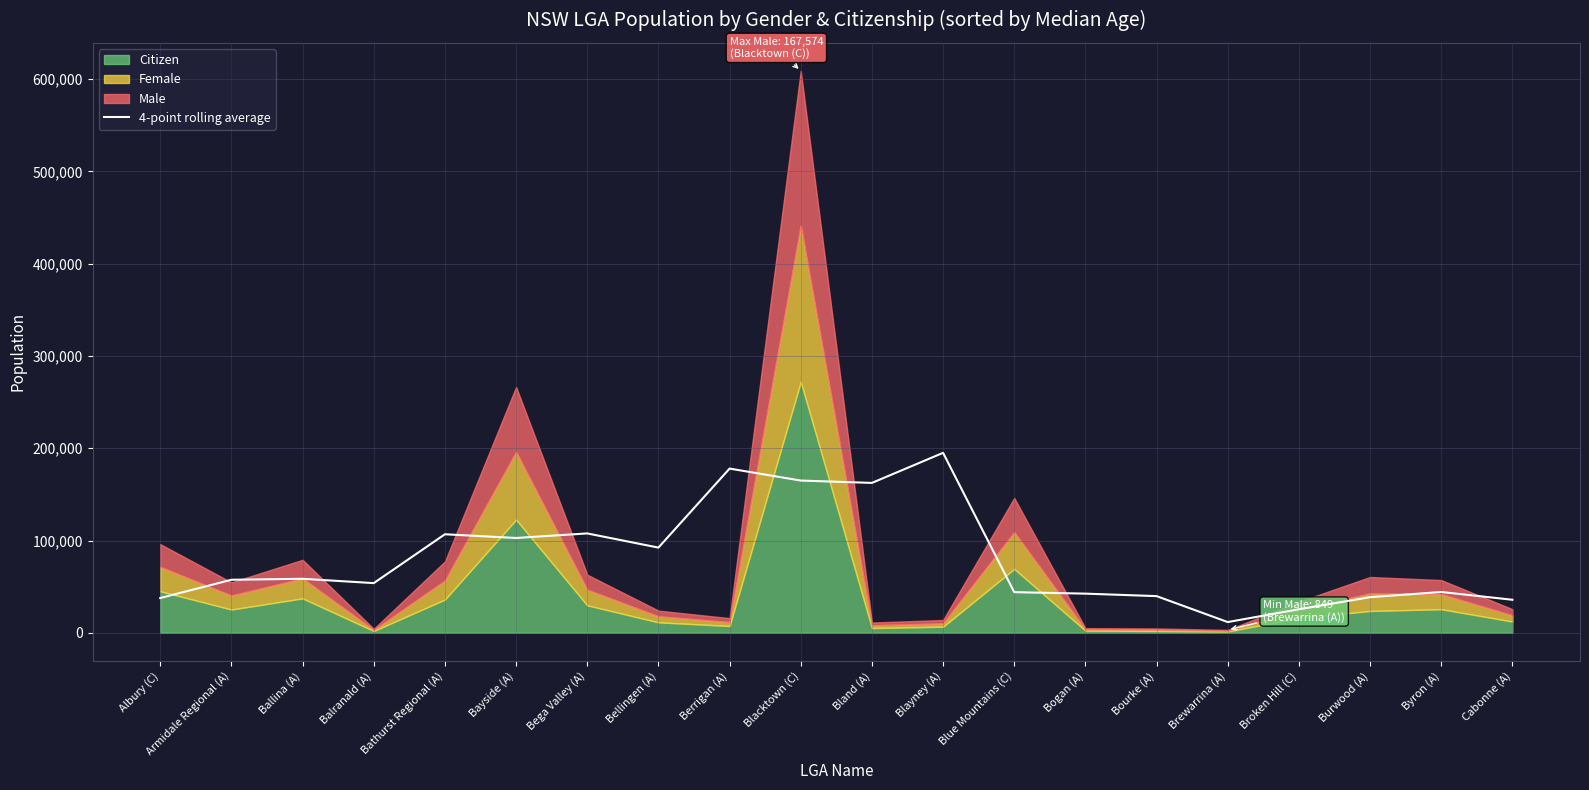

What is the highest value of the 4-point rolling average series?

195044.8